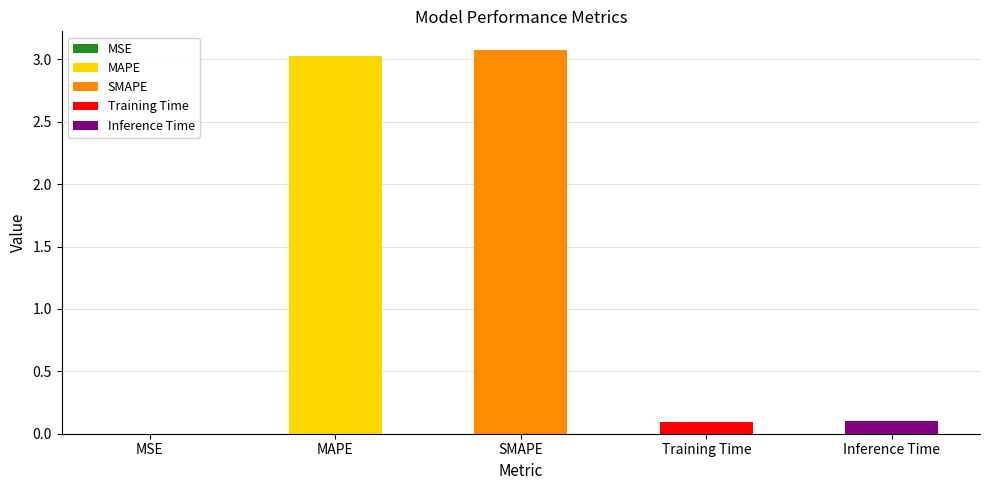

True or false: the data shows 3.1 at SMAPE.

True